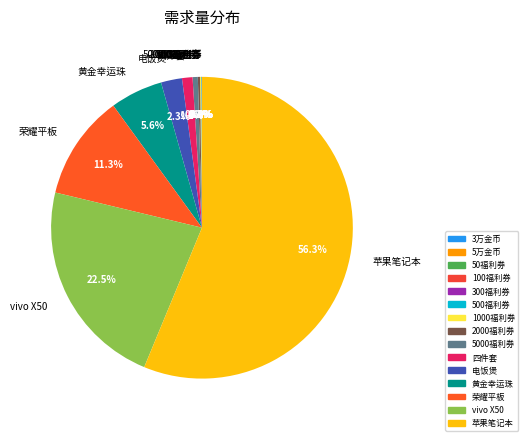

Which slice is the largest?

苹果笔记本